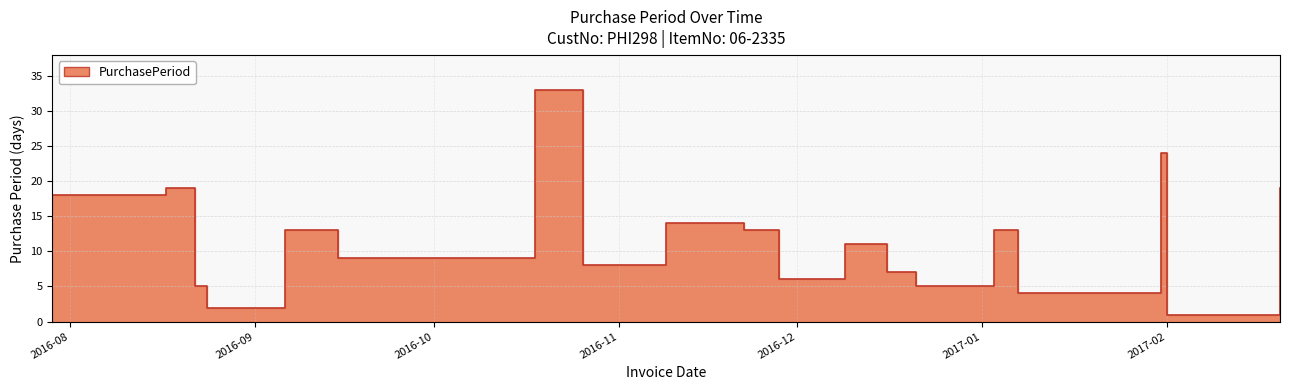

How many values are below 11?

9